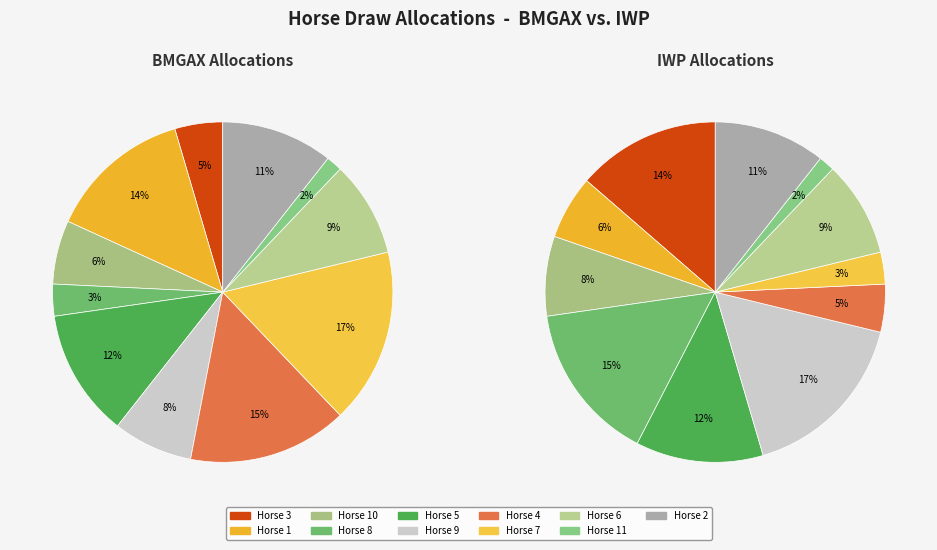

How many segments does this pie chart have?

11